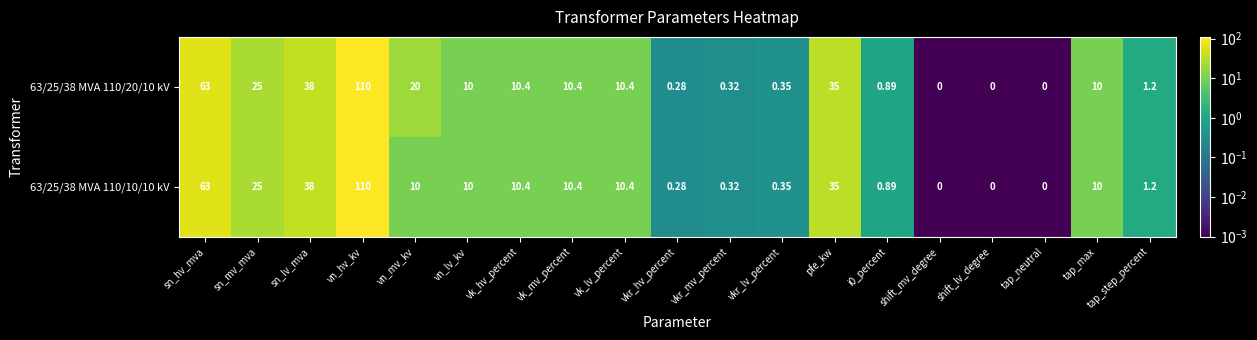

At which label does 63/25/38 MVA 110/10/10 kV first exceed 10?

sn_hv_mva